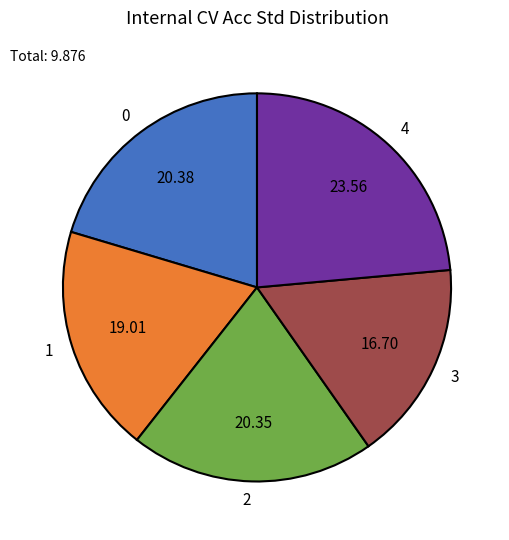

Does 2 account for over 50% of the chart?

No